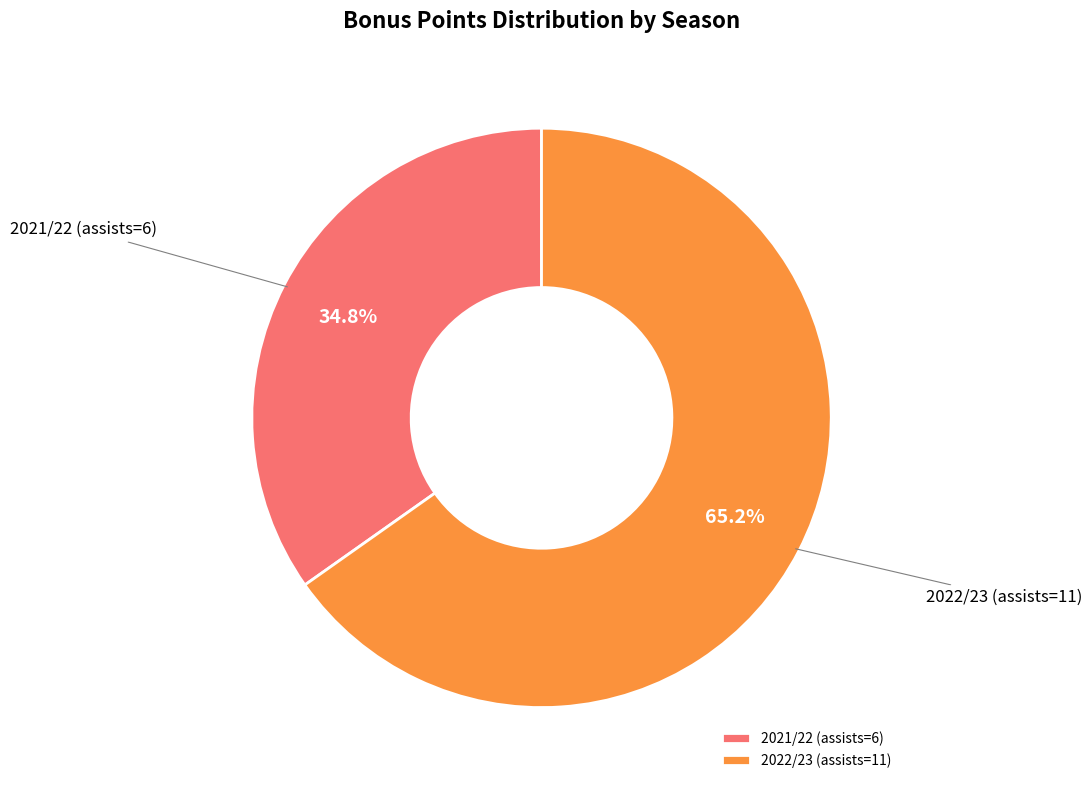

The 2021/22 (assists=6) slice represents 46% of the pie. True or false?

False